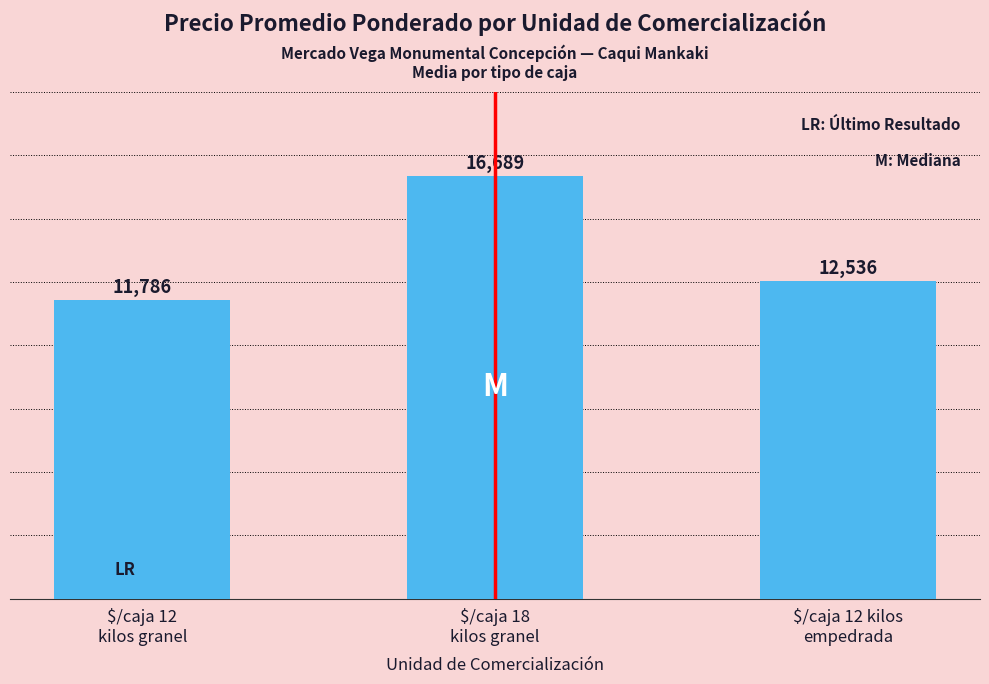

Rank the categories by value from lowest to highest.

$/caja 12
kilos granel, $/caja 12 kilos
empedrada, $/caja 18
kilos granel